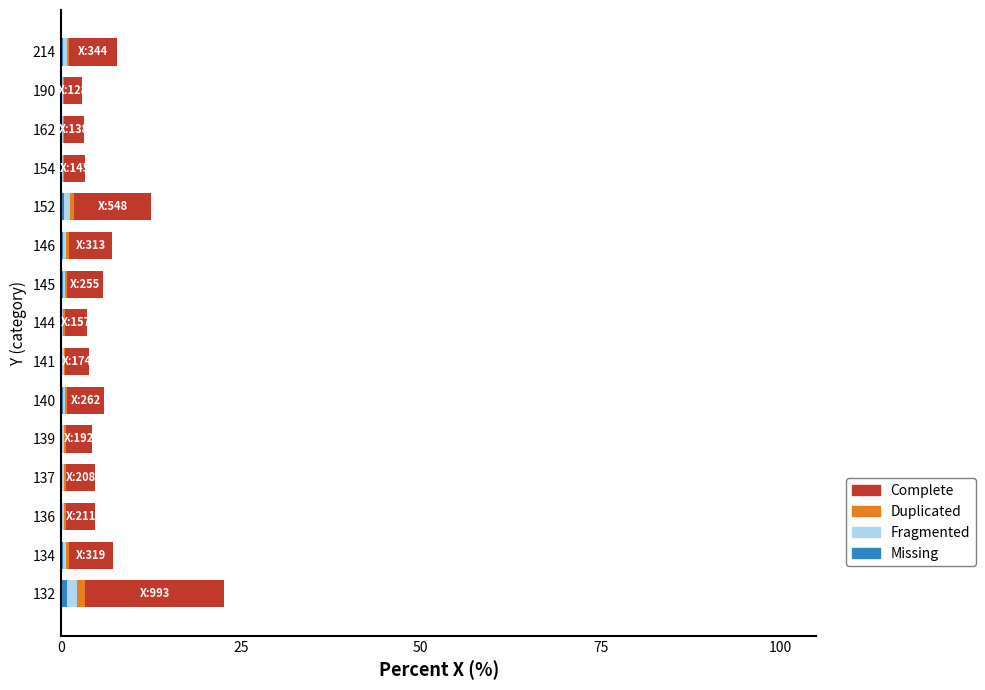

At which category is the sum across all series the highest?

132